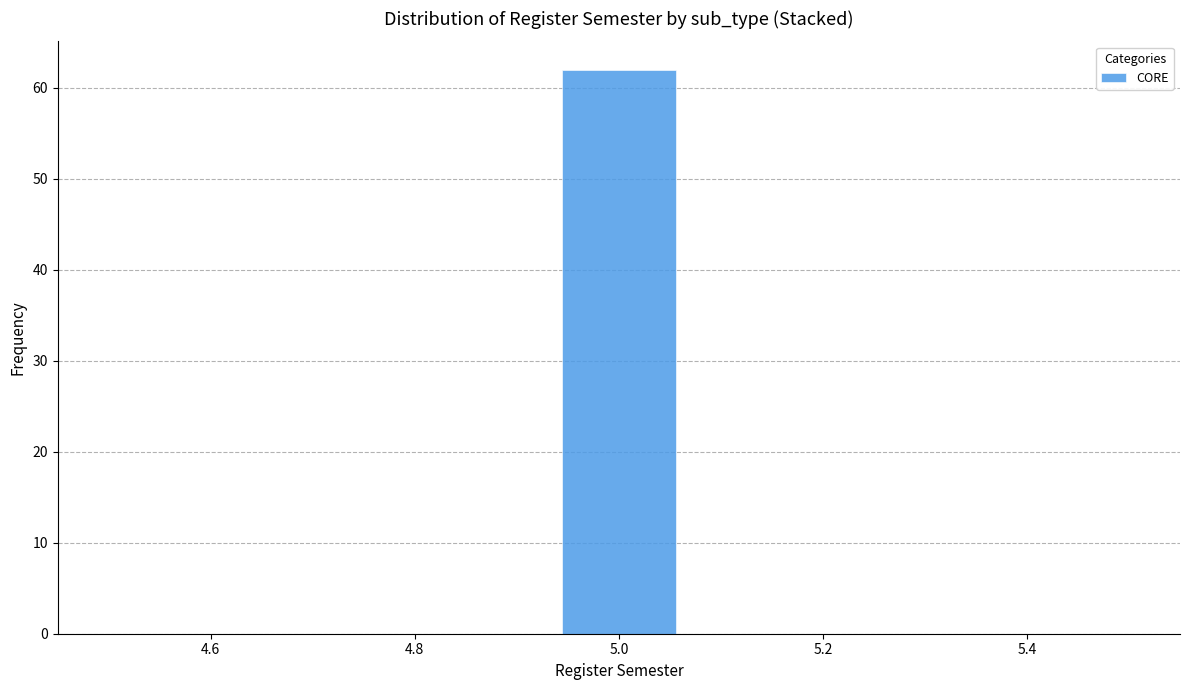

Reading left to right, transcribe this chart: for each bar, give the range it covers on the x-axis and its height. Neither the bar edges nor the heights are printed on the chart, so give them approximately, as read against the axes.

4.50 to 4.62: 0
4.62 to 4.72: 0
4.72 to 4.84: 0
4.84 to 4.94: 0
4.94 to 5.06: 62
5.06 to 5.16: 0
5.16 to 5.28: 0
5.28 to 5.38: 0
5.38 to 5.50: 0